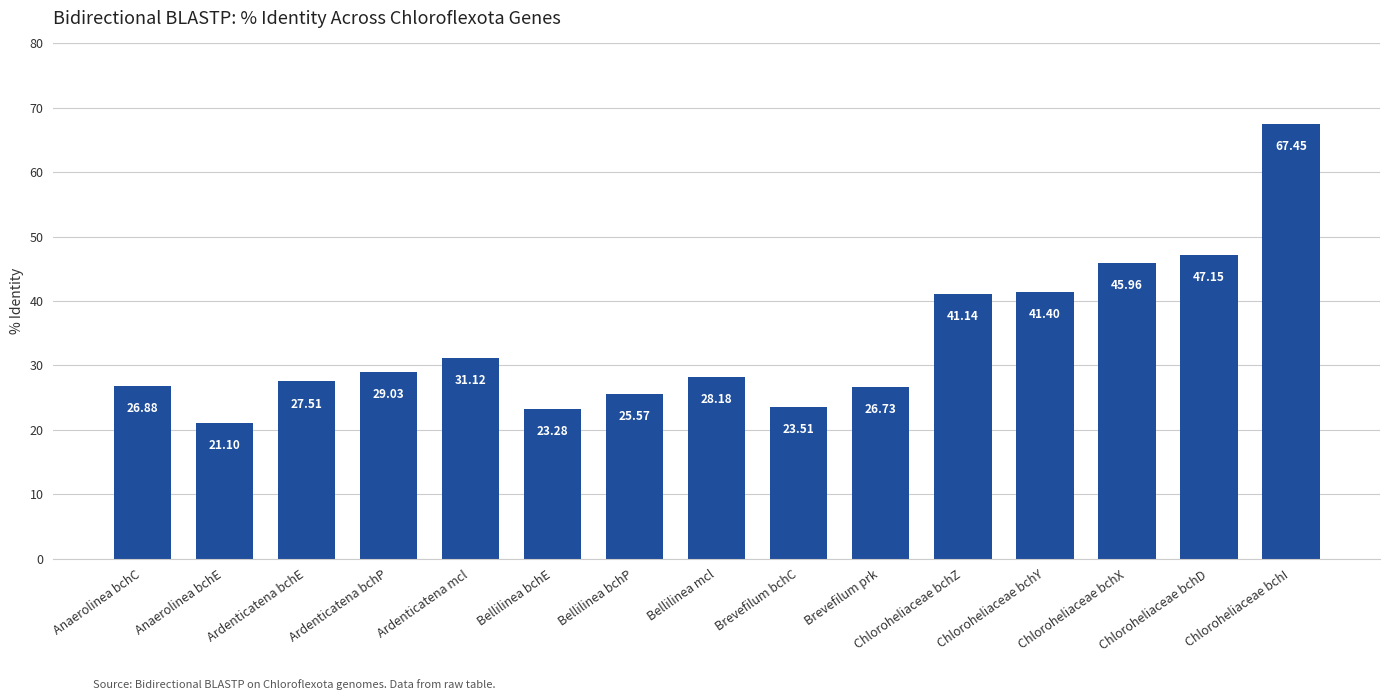

What is the value of the 10th bar from the left?

26.7